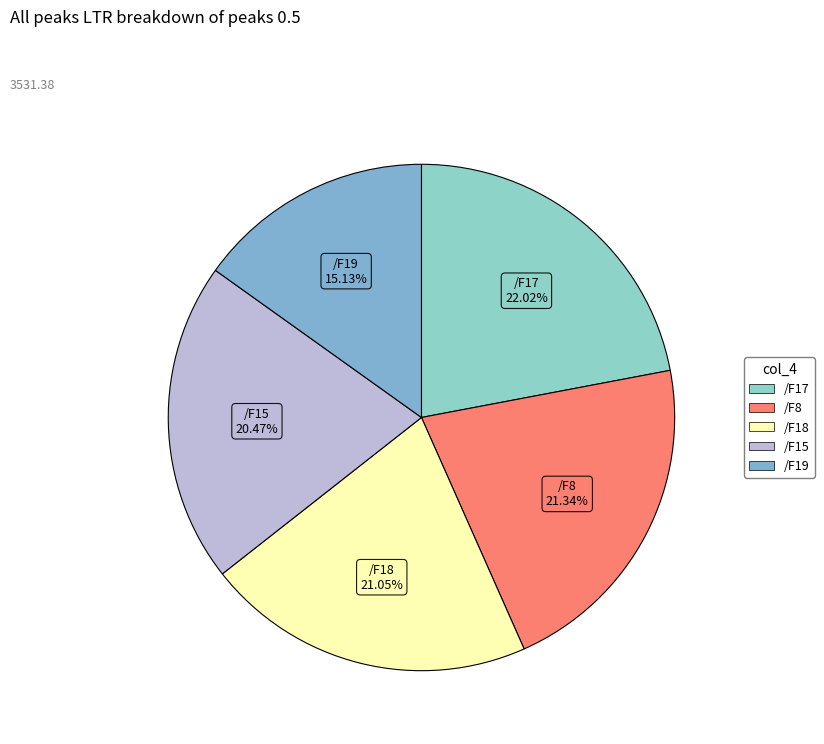

True or false: /F8 accounts for 34% of the total.

False